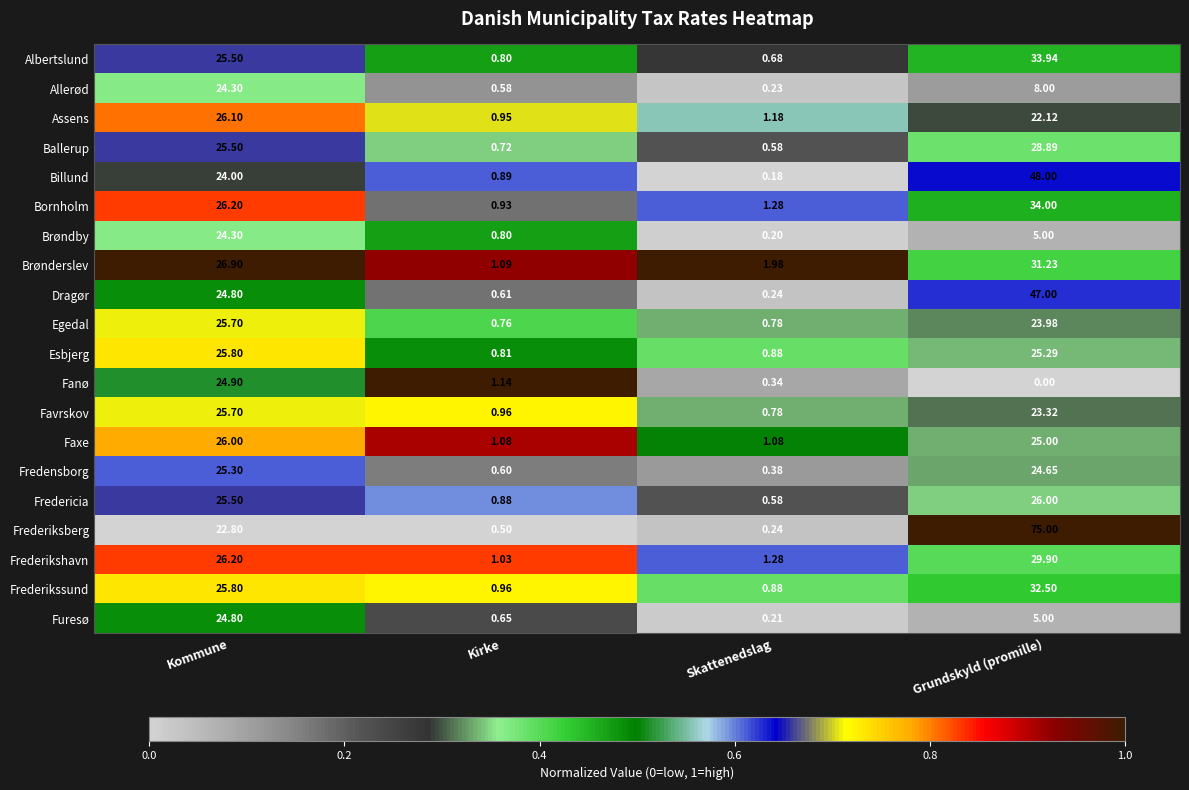

At which category is the sum across all series the highest?

Grundskyld (promille)